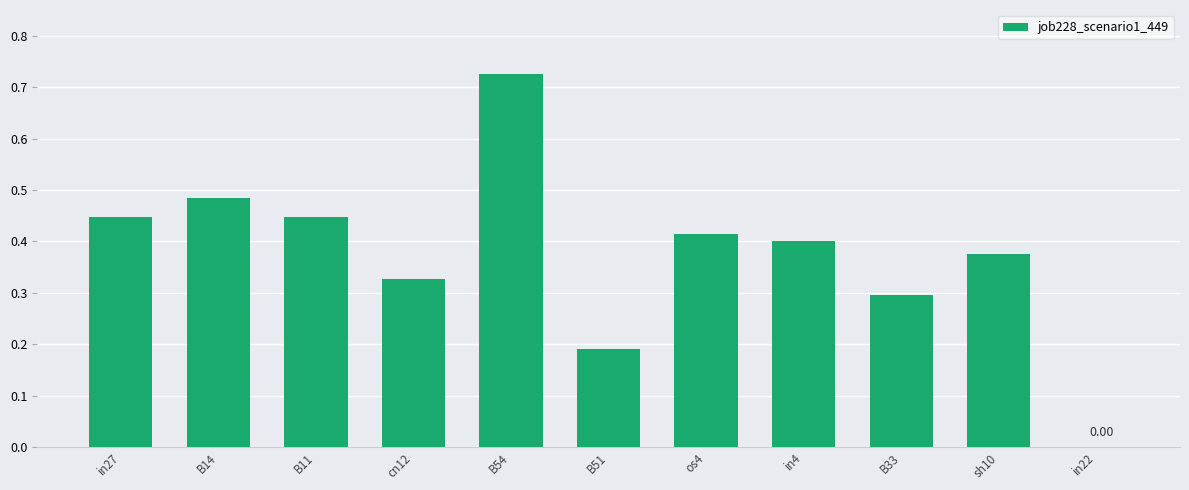

At which category does the chart reach its peak across all series?

B54